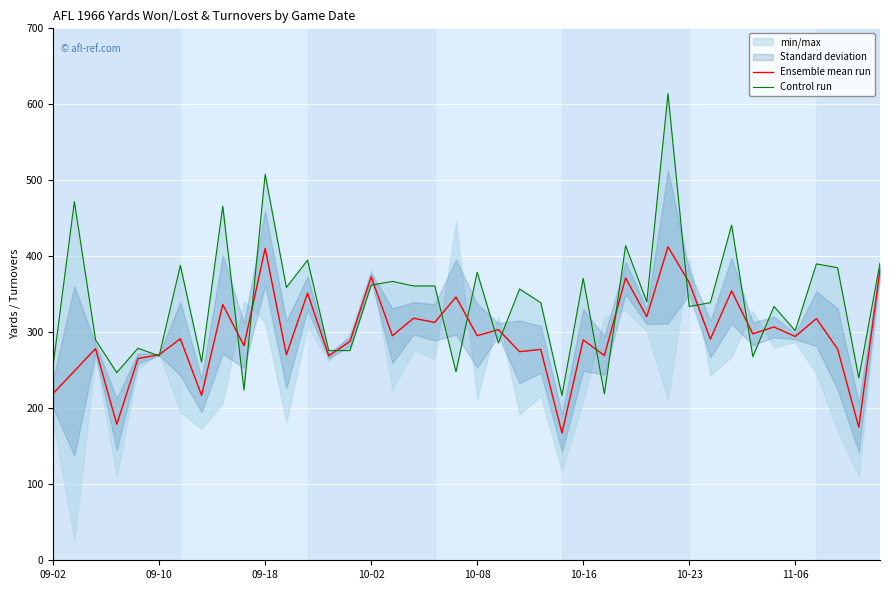

The value of Ensemble mean run at 19 is 186.8. True or false?

False